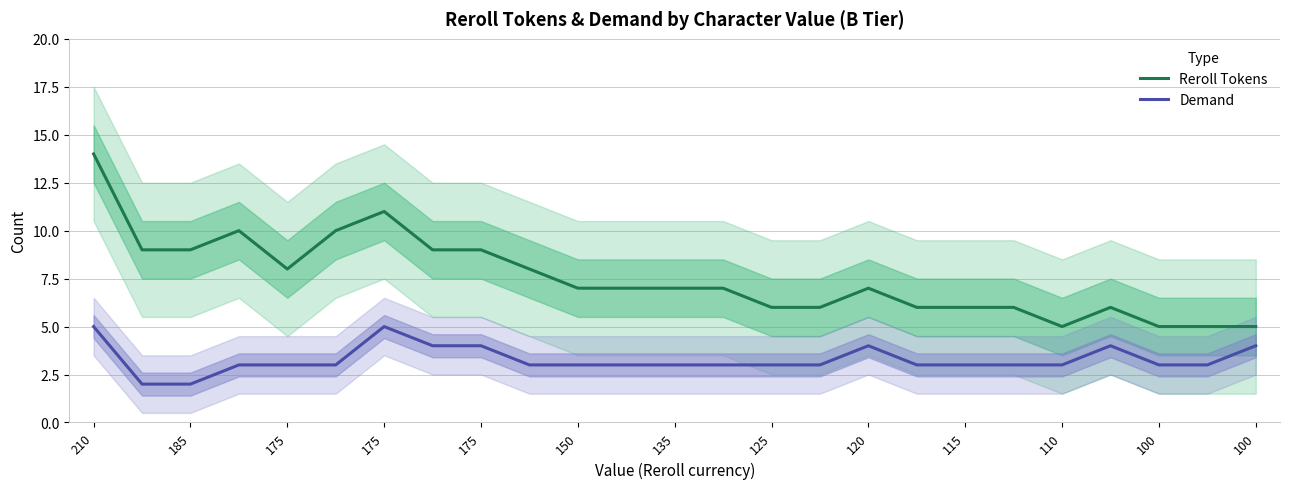

How many distinct data groups are displayed?

2